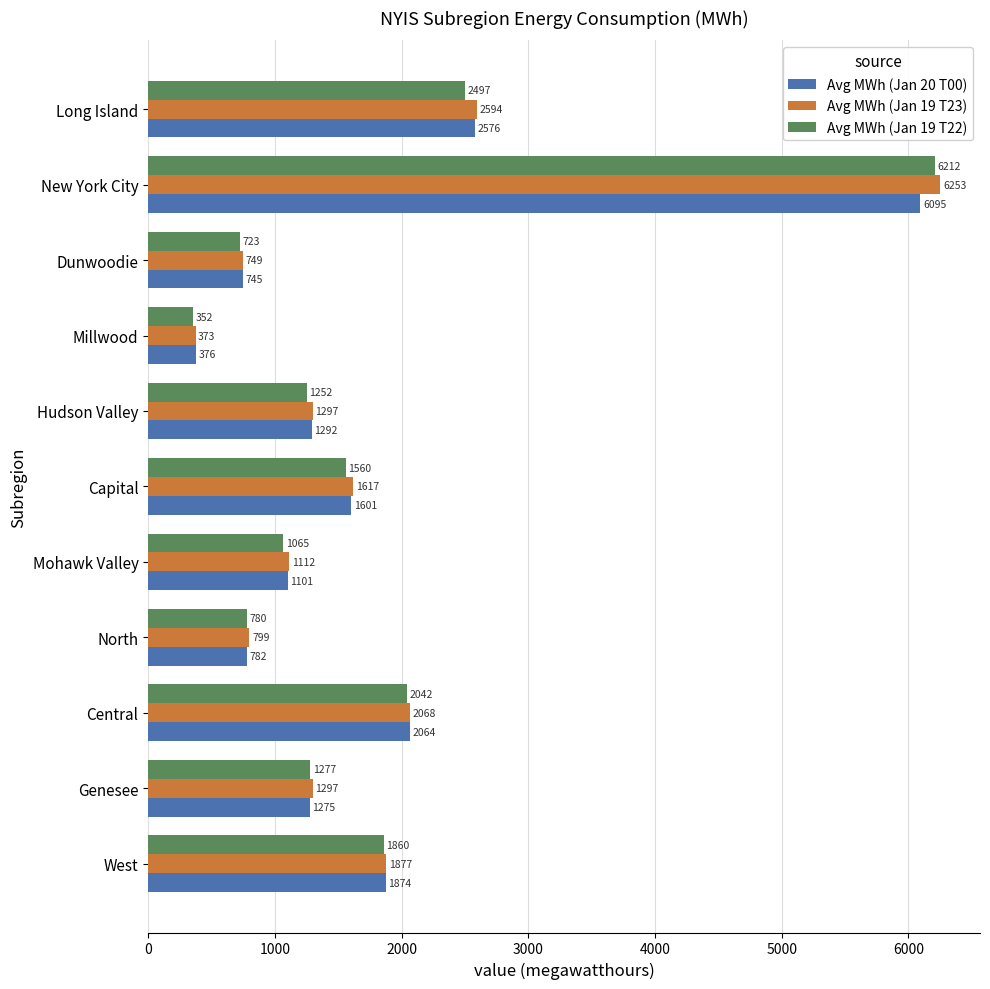

At which category does the chart reach its minimum across all series?

Millwood